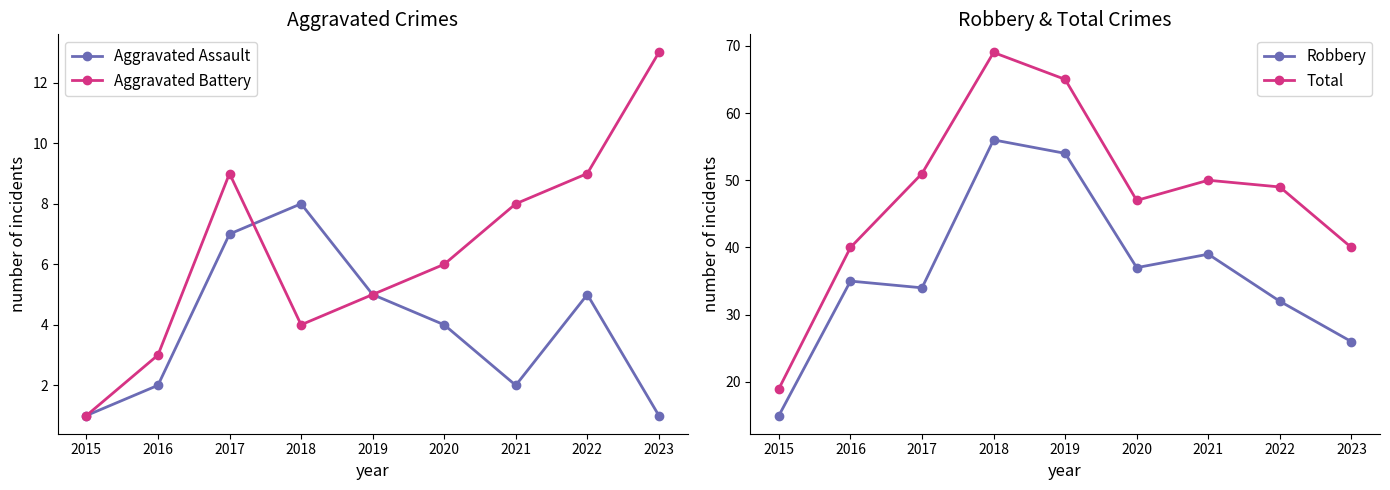

What value does the Aggravated Battery series have at 2016?

3